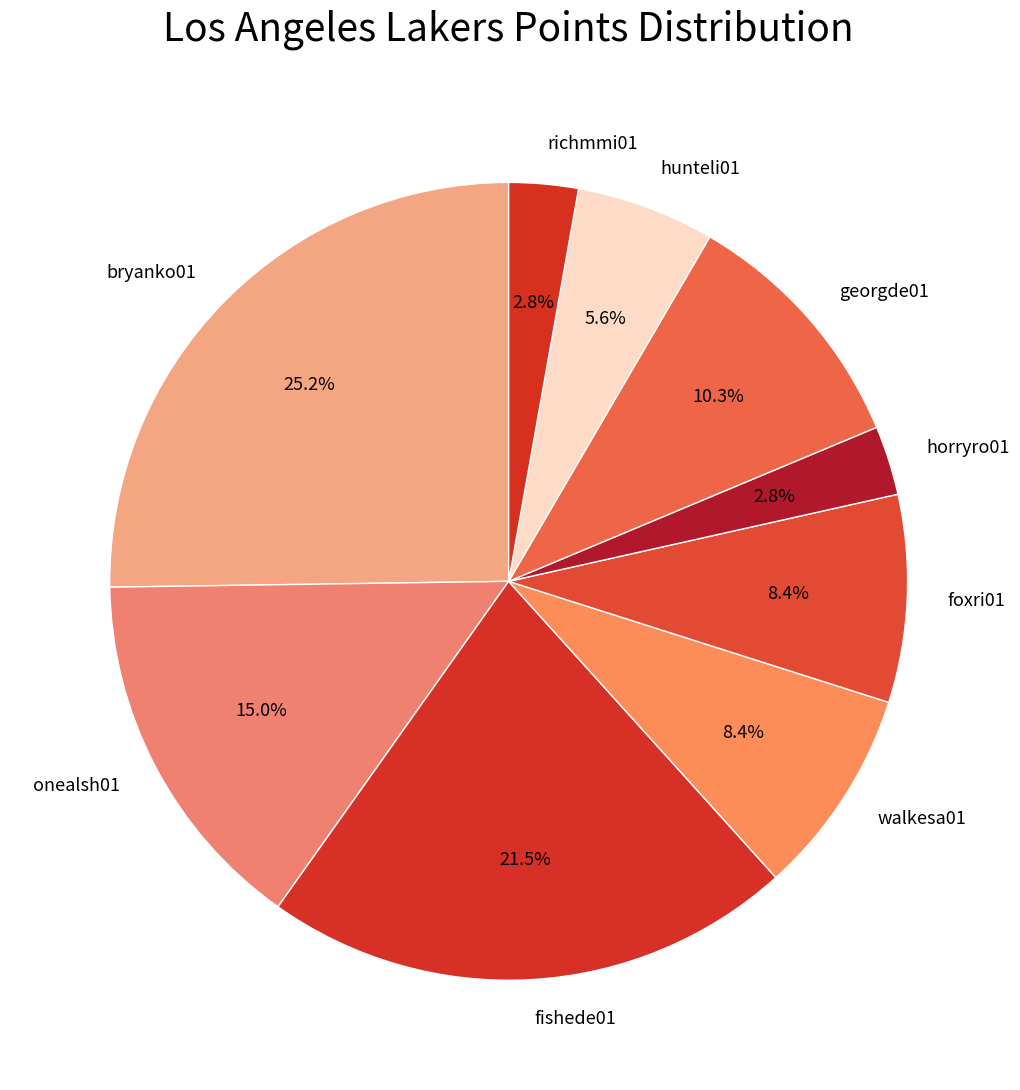

To the nearest percent, what percentage of the pie is foxri01?

8%